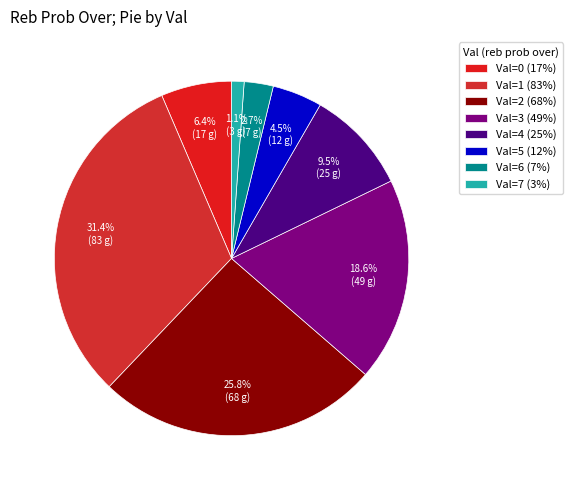

Which slice is the largest?

Val=1 (83%)